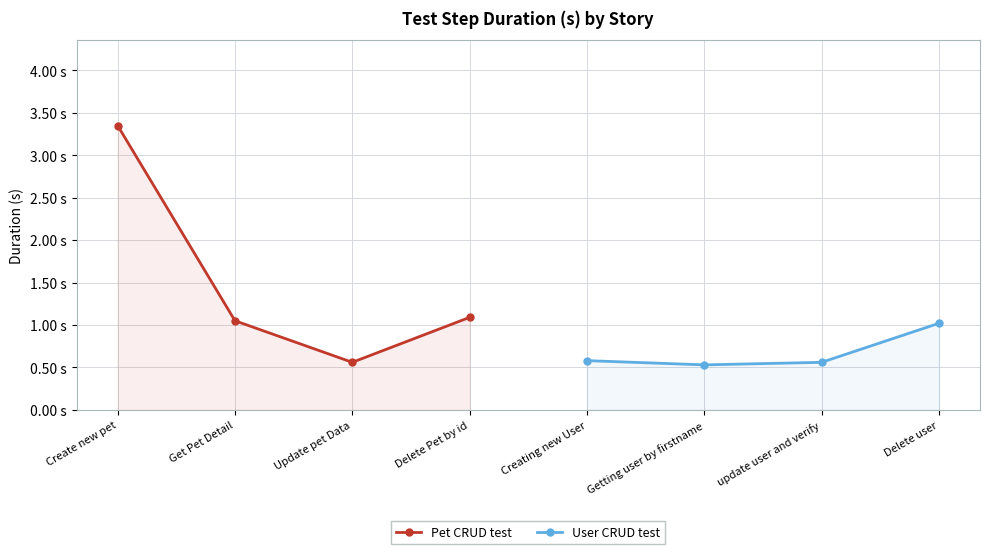

True or false: Pet CRUD test and User CRUD test cross at least once.

False